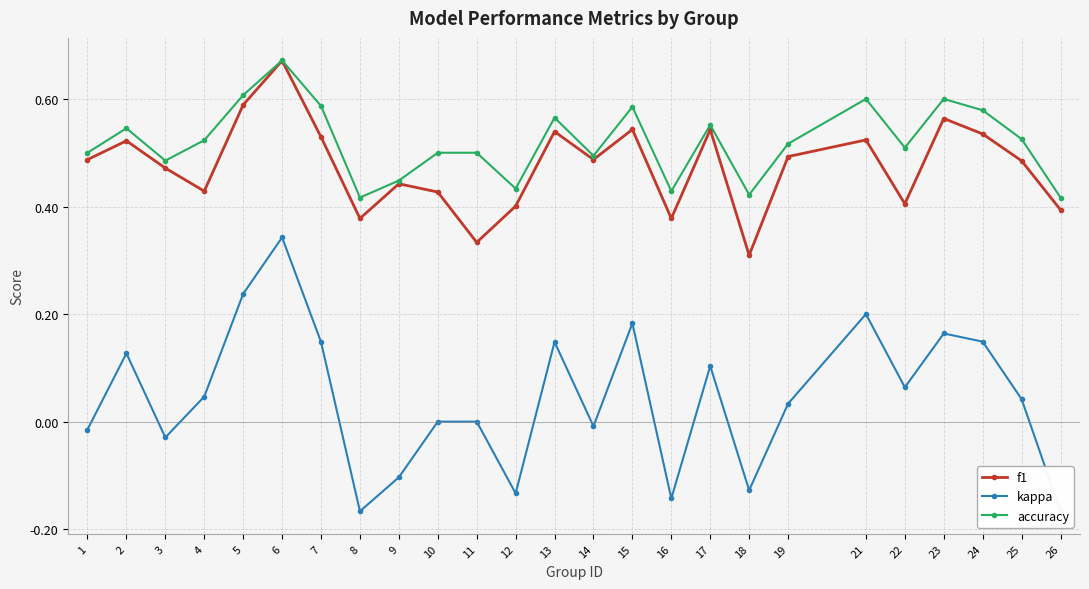

How many series are shown in this chart?

3